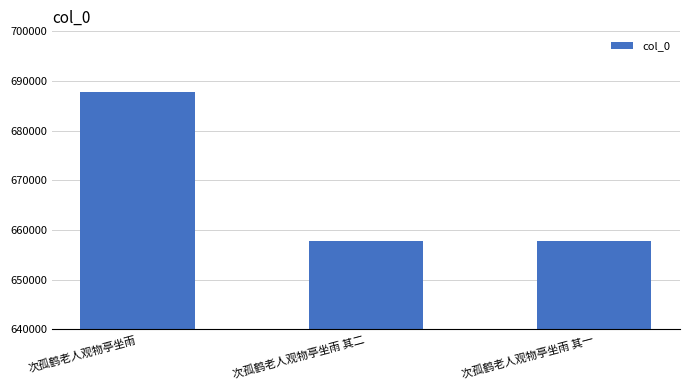

What is the label of the 3rd bar from the left?

次孤鹤老人观物亭坐雨 其一